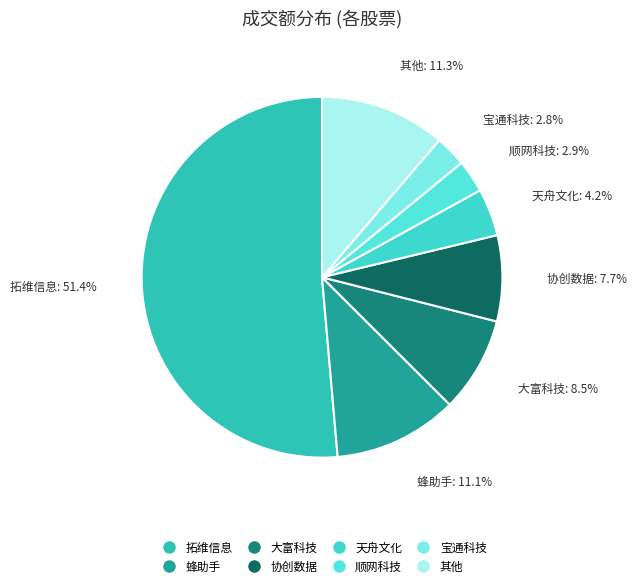

To the nearest percent, what is the combined percentage of 拓维信息 and 协创数据?

59%